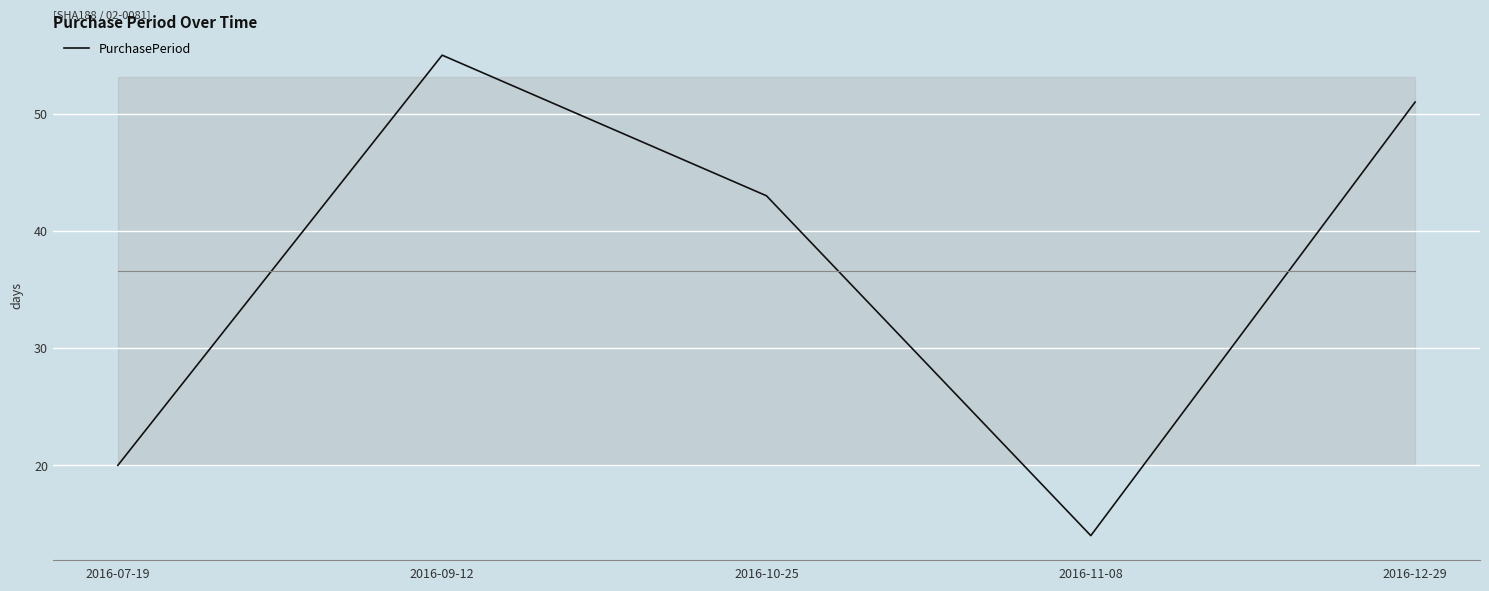

What position from the left is 2016-12-29?

5